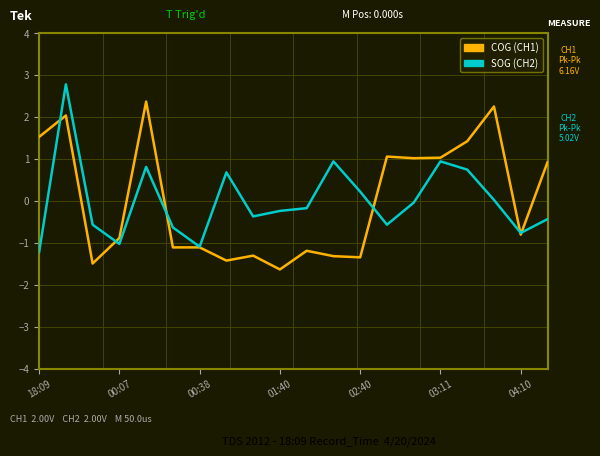

What is the maximum value shown in the chart?

2.8